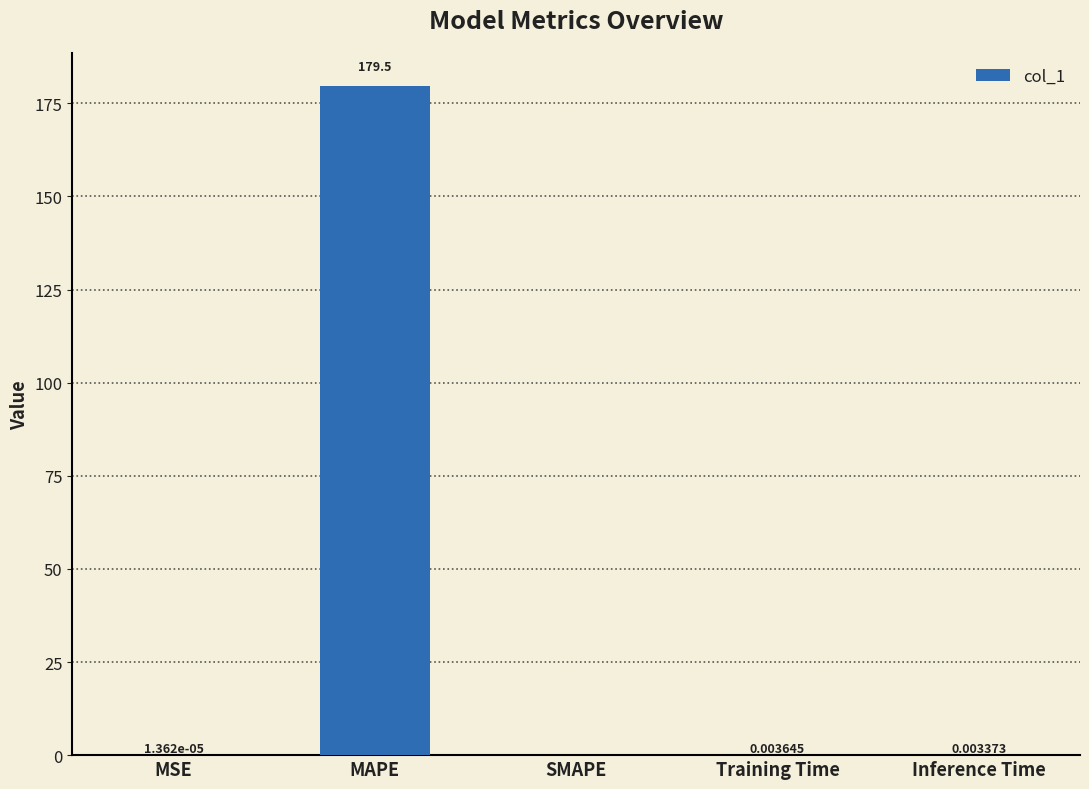

The value at MSE is 0.0. True or false?

True